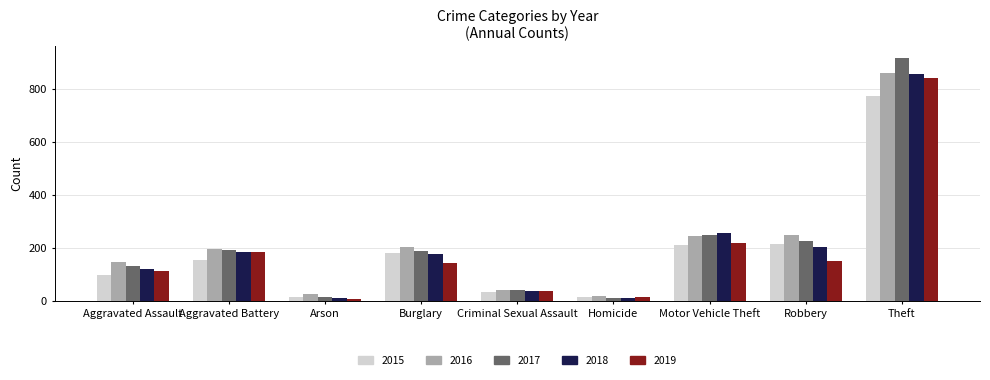

Is the value of 2015 at Arson greater than the value of 2018 at Burglary?

No